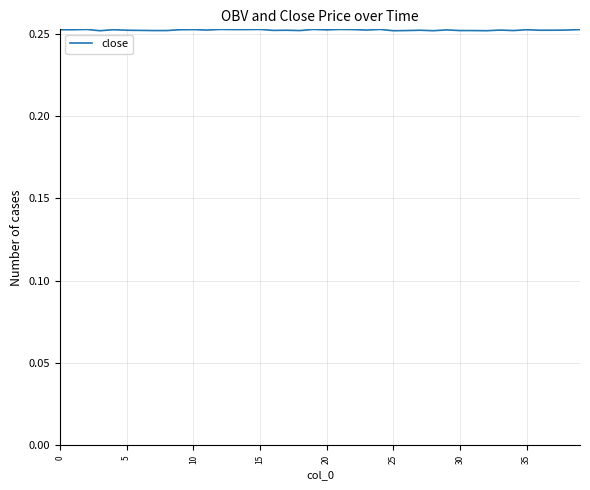

Reading right to left, what are all the values shown in this chart?

0.3	0.3	0.3	0.3	0.3	0.3	0.3	0.3	0.3	0.3	0.3	0.3	0.3	0.3	0.3	0.3	0.3	0.3	0.3	0.3	0.3	0.3	0.3	0.3	0.3	0.3	0.3	0.3	0.3	0.3	0.3	0.3	0.3	0.3	0.3	0.3	0.3	0.3	0.3	0.3